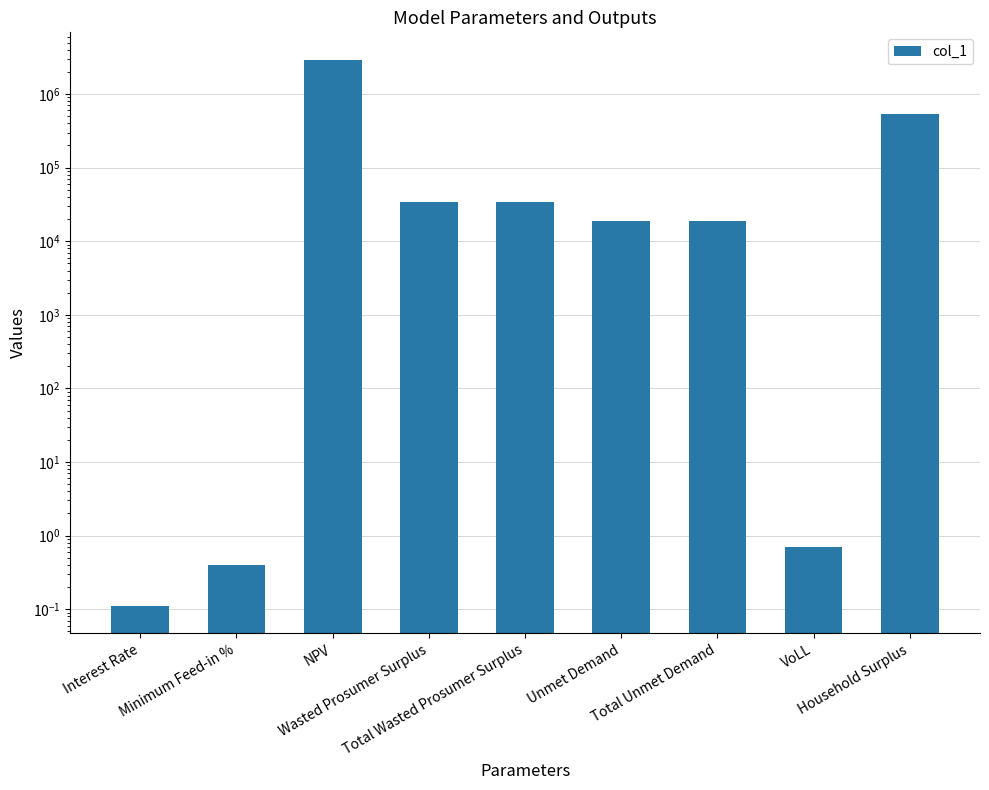

The value at Total Wasted Prosumer Surplus is 17263.5. True or false?

False